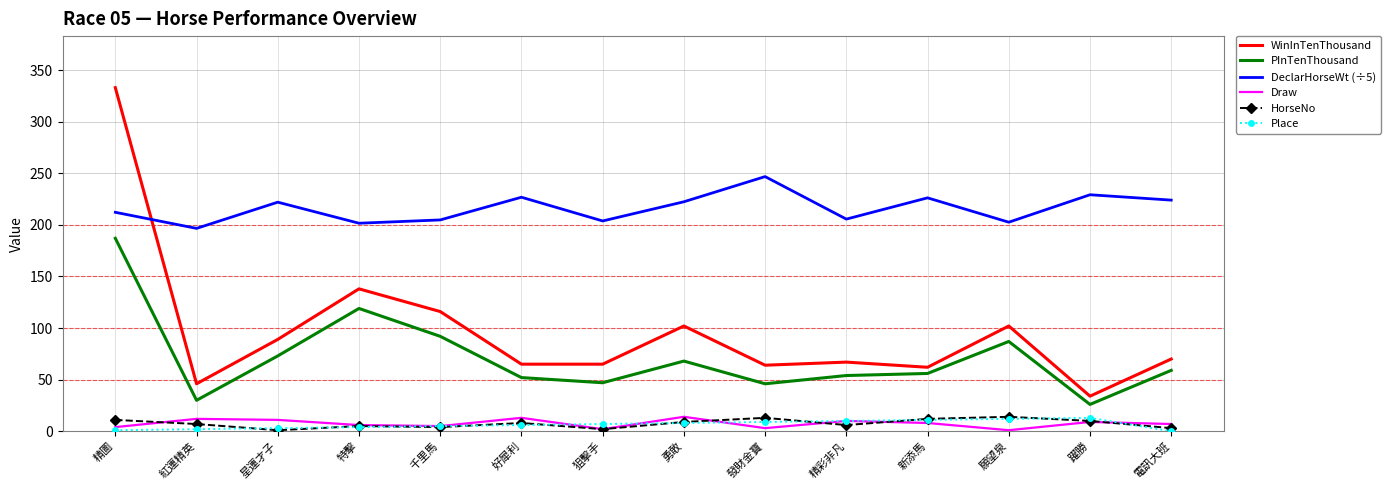

How many interior local valleys does the Draw series have?

4